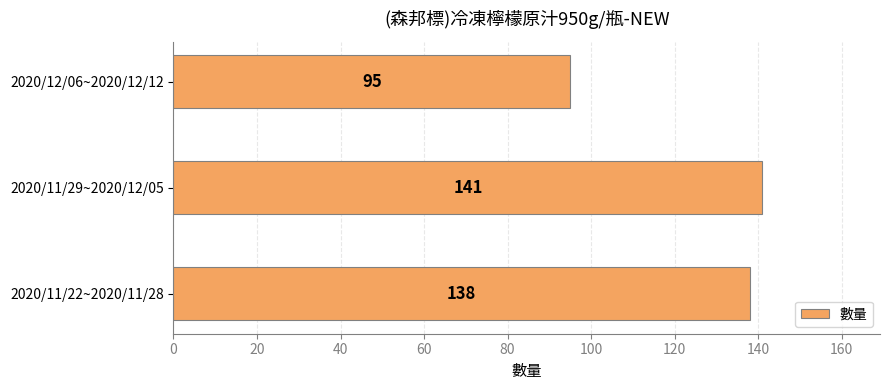

Reading bottom to top, what are all the values shown in this chart?

2020/11/22~2020/11/28=138	2020/11/29~2020/12/05=141	2020/12/06~2020/12/12=95